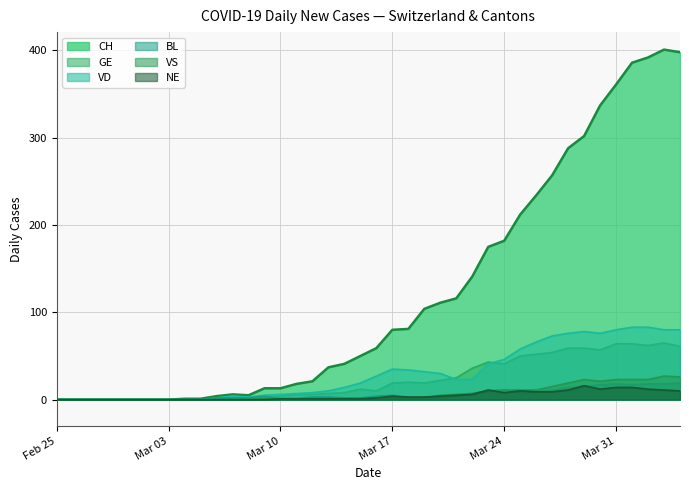

How many interior local peaks does the GE series have?

4